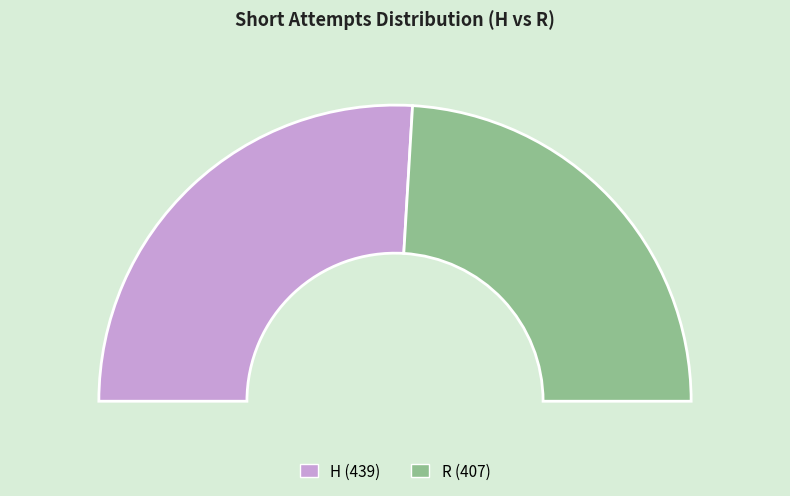

What percentage is the R slice, to the nearest percent?

48%